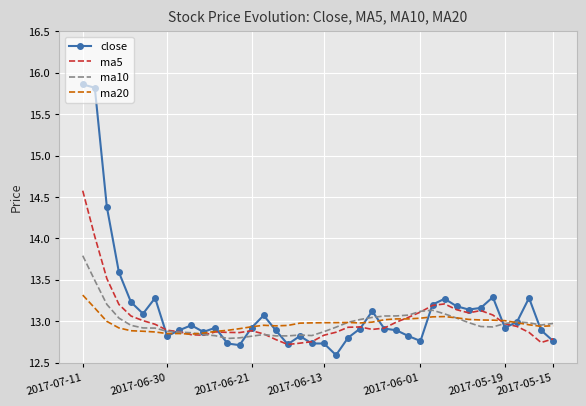

Which series has the widest spread of values?

close